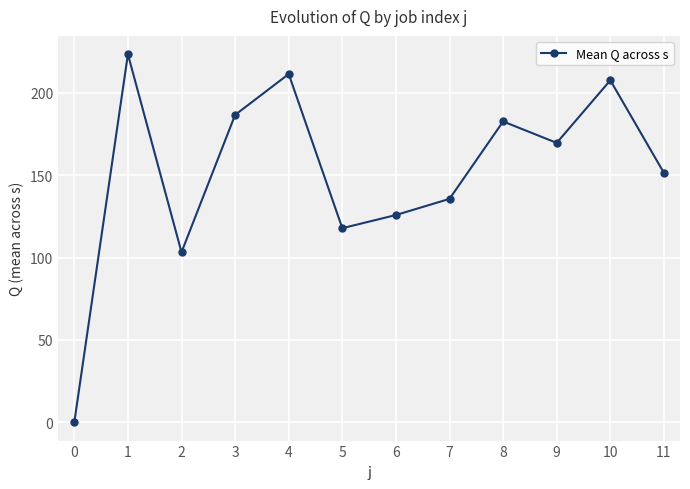

What is the difference between the second highest and minimum values?

211.4